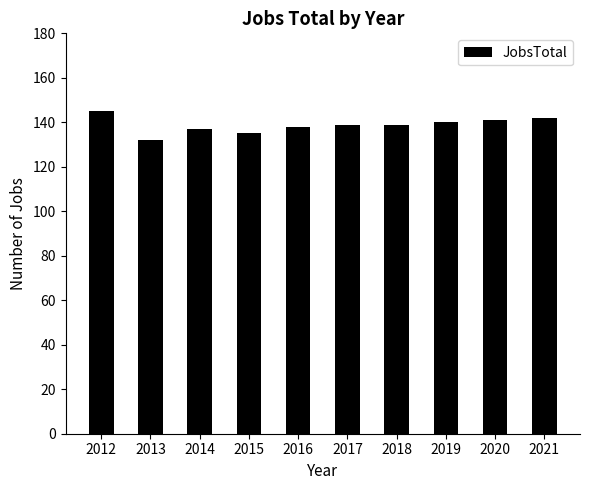

What is the maximum value shown in the chart?

145